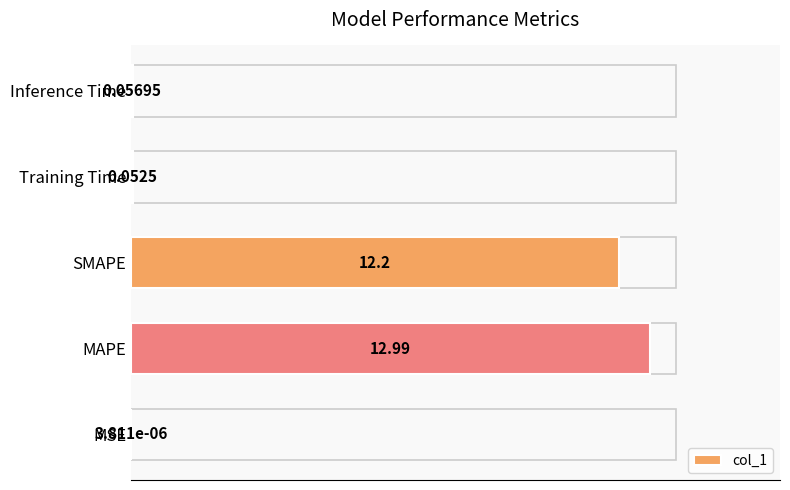

What is the change in value from MSE to Inference Time?

+0.1